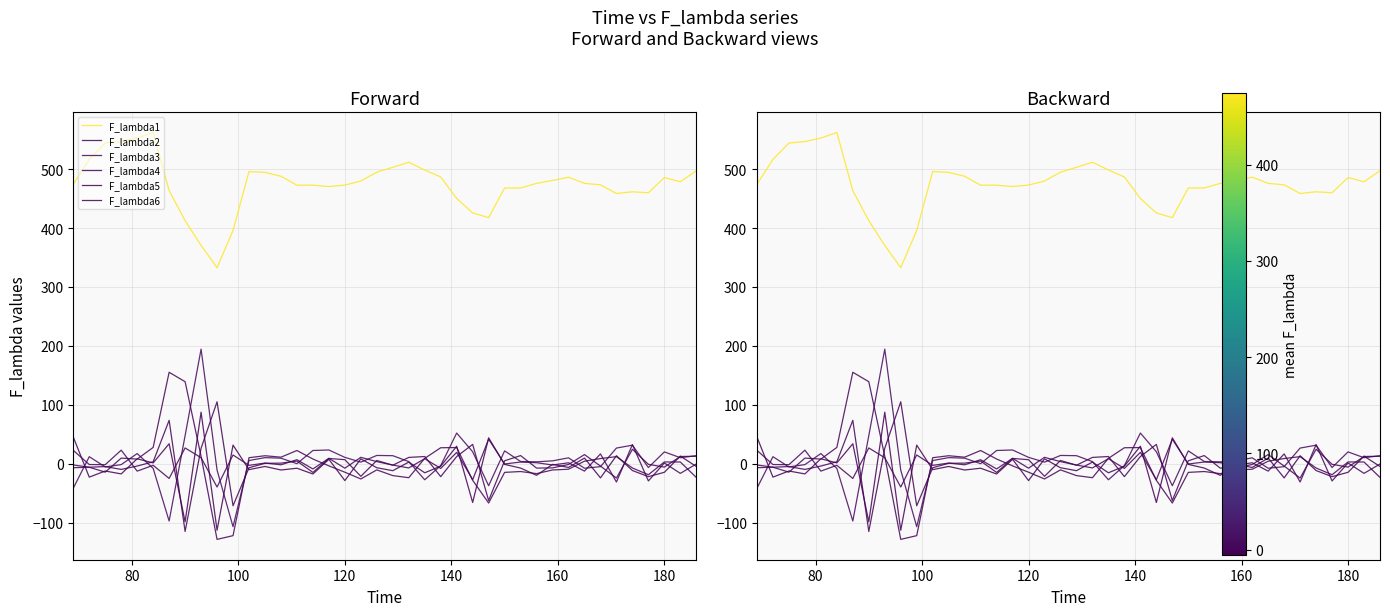

True or false: F_lambda6 and F_lambda2 cross at least once.

True